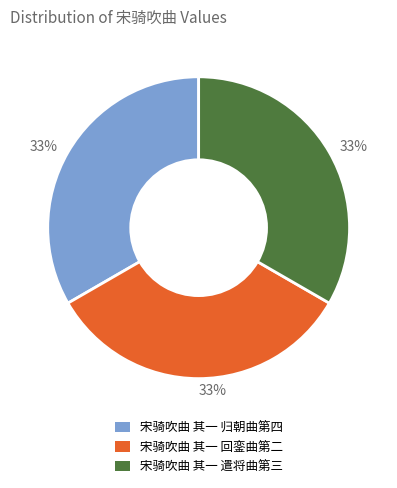

Is it true that 宋骑吹曲 其一 归朝曲第四 is 33% of the pie?

True